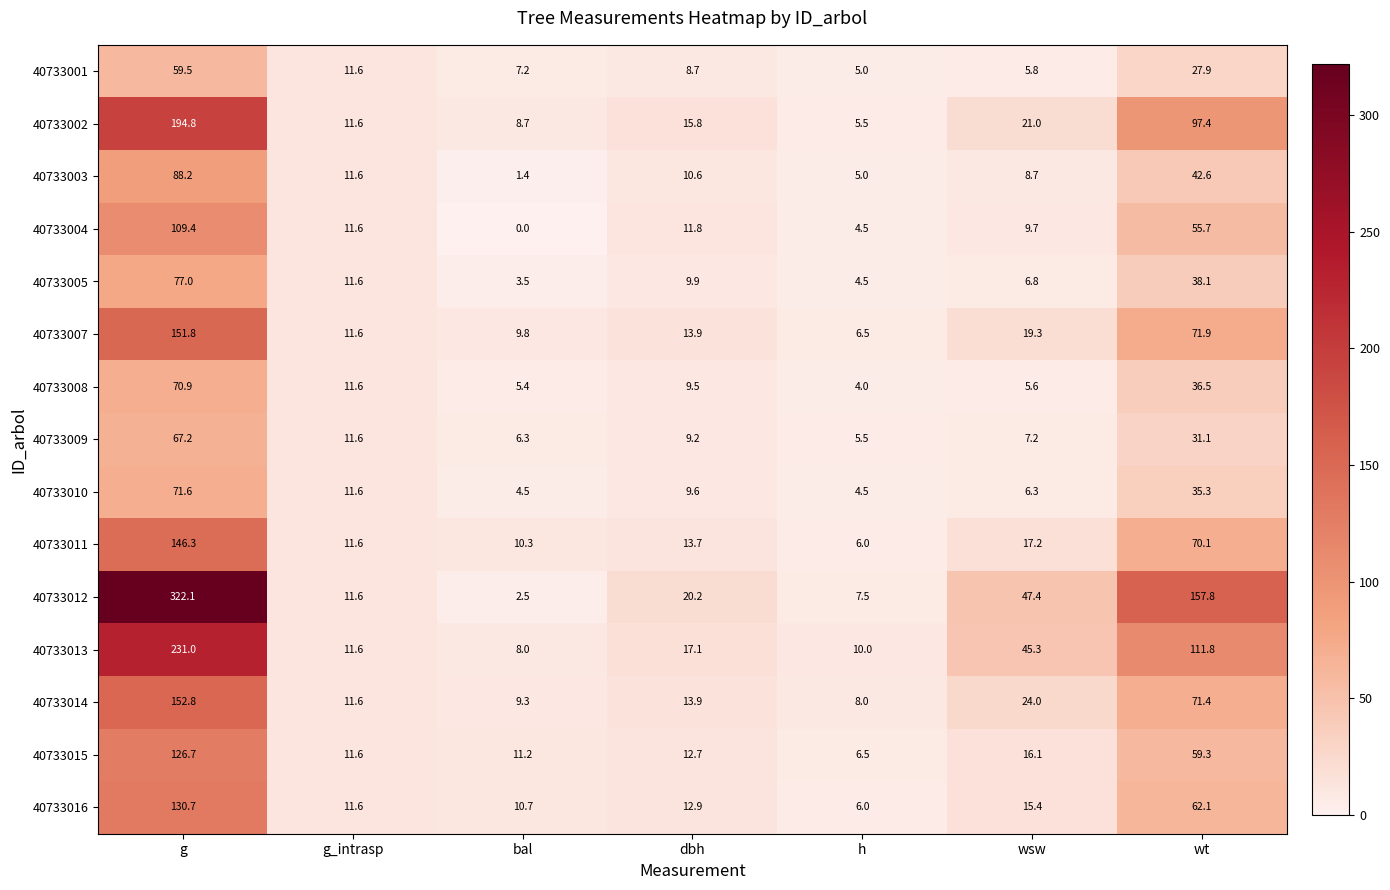

At which category is the sum across all series the highest?

g